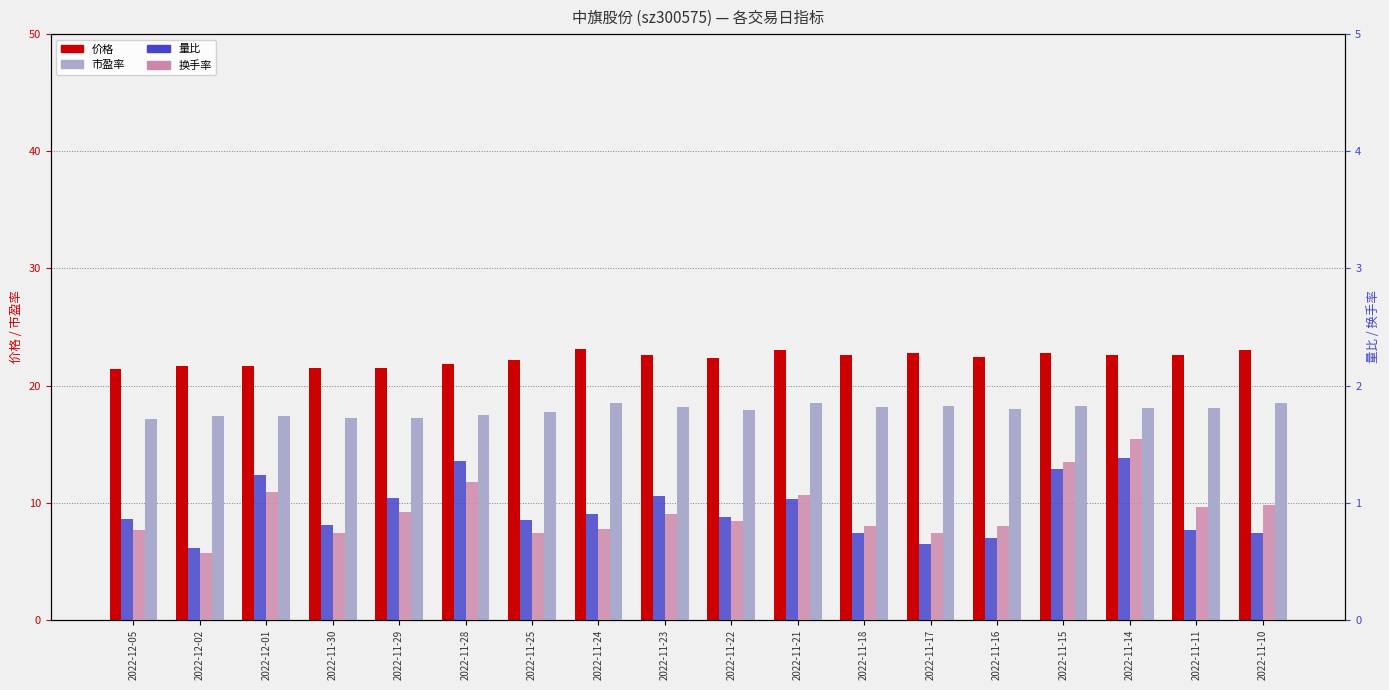

What are all the series names shown in the legend?

价格, 市盈率, 量比, 换手率